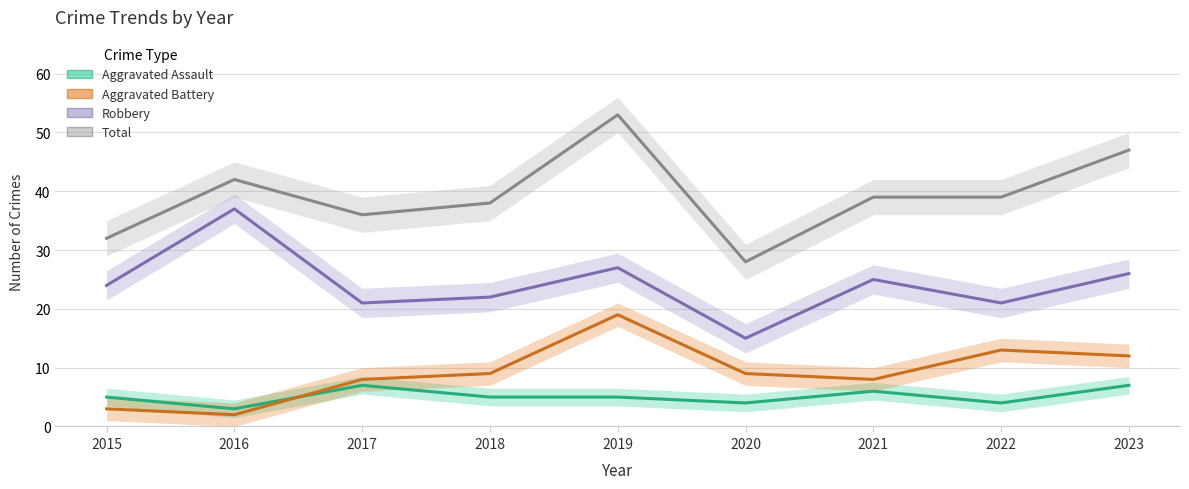

List the labels in order of Aggravated Battery value, smallest first.

2016, 2015, 2017, 2021, 2018, 2020, 2023, 2022, 2019